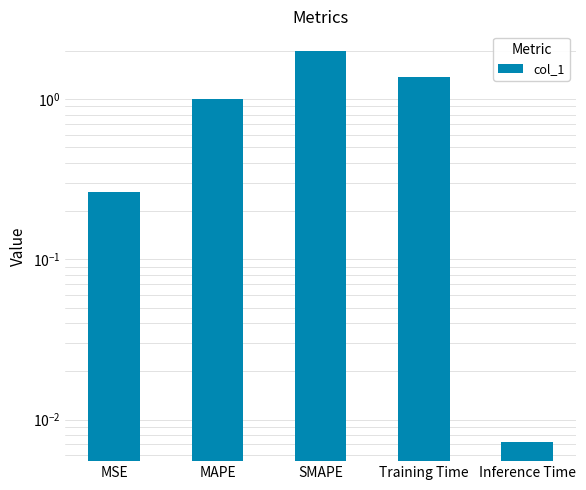

Reading left to right, extract all data points from this chart.

0.3	1.0	2.0	1.4	0.0